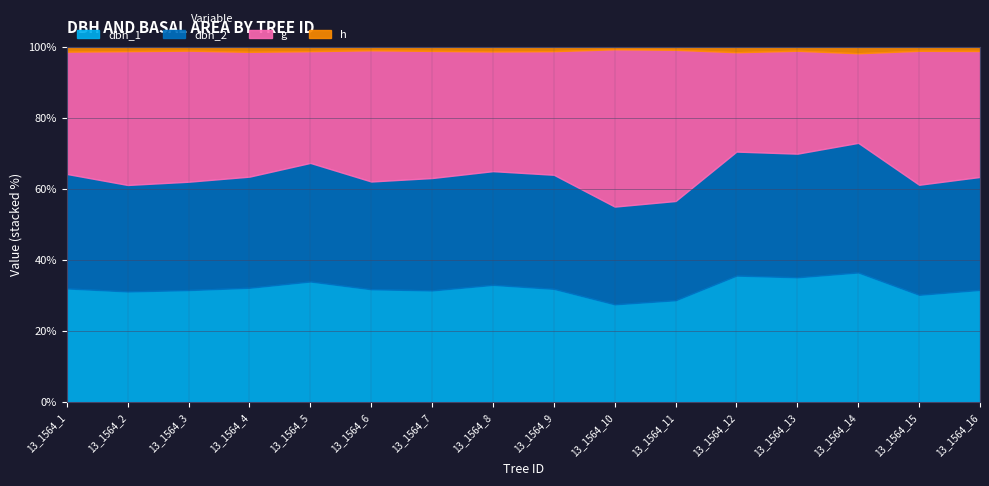

At 13_1564_9, list the series in order from largest to smallest.

g, dbh_2, dbh_1, h